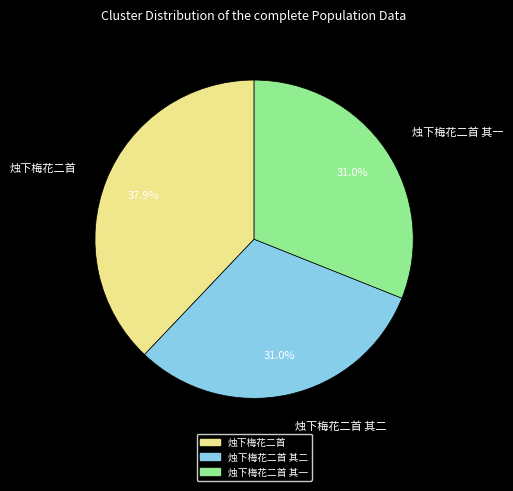

Count the number of slices in the pie.

3